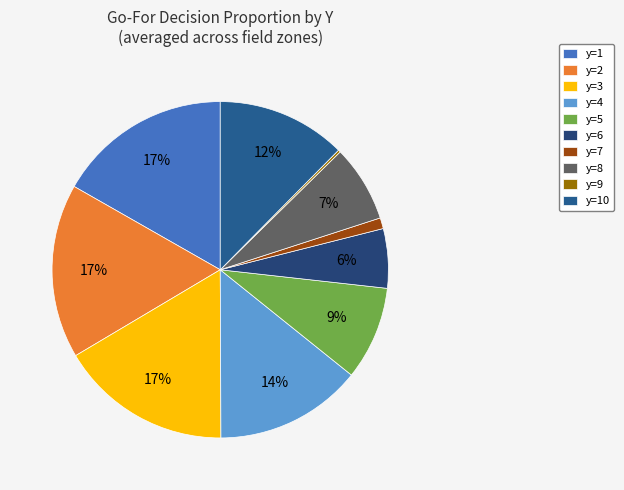

What percentage is the y=6 slice, to the nearest percent?

6%